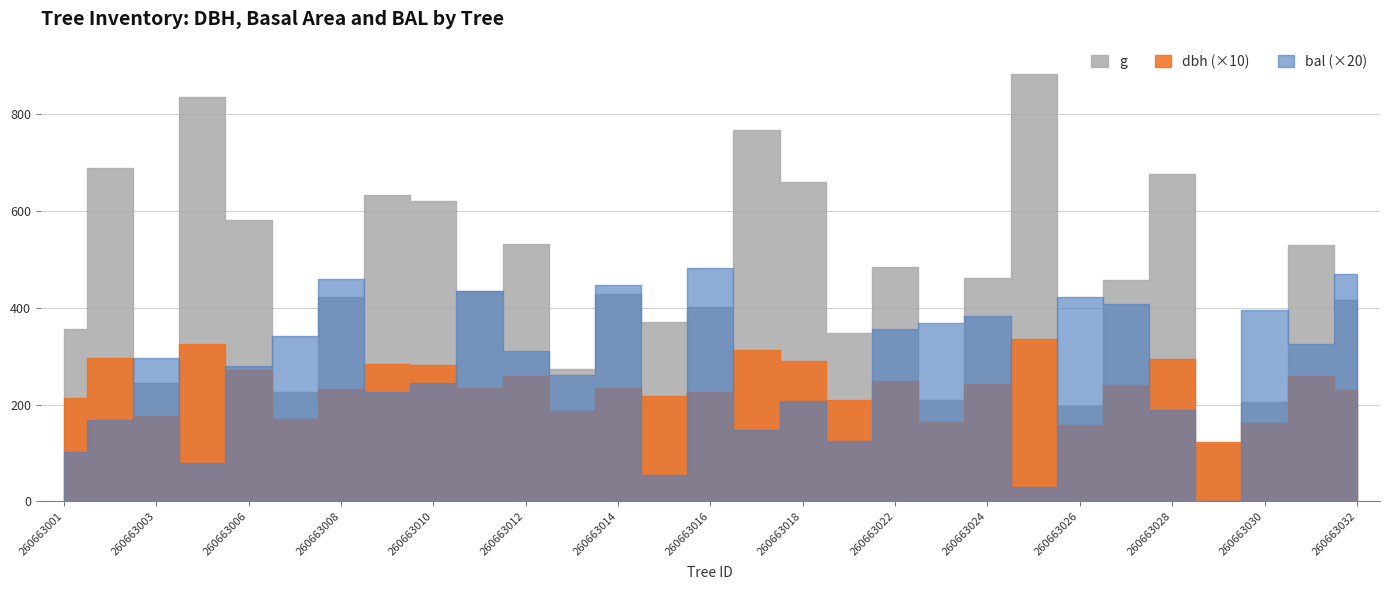

Where does the dbh series first go above 23?

260663002